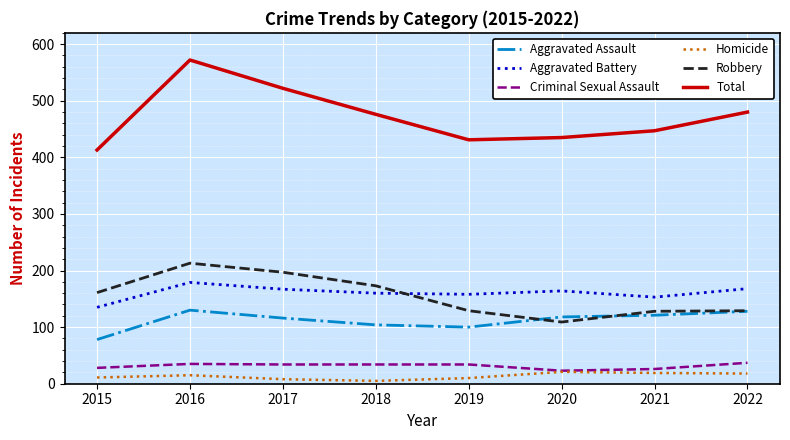

At which label is Total closest to 492?

2022